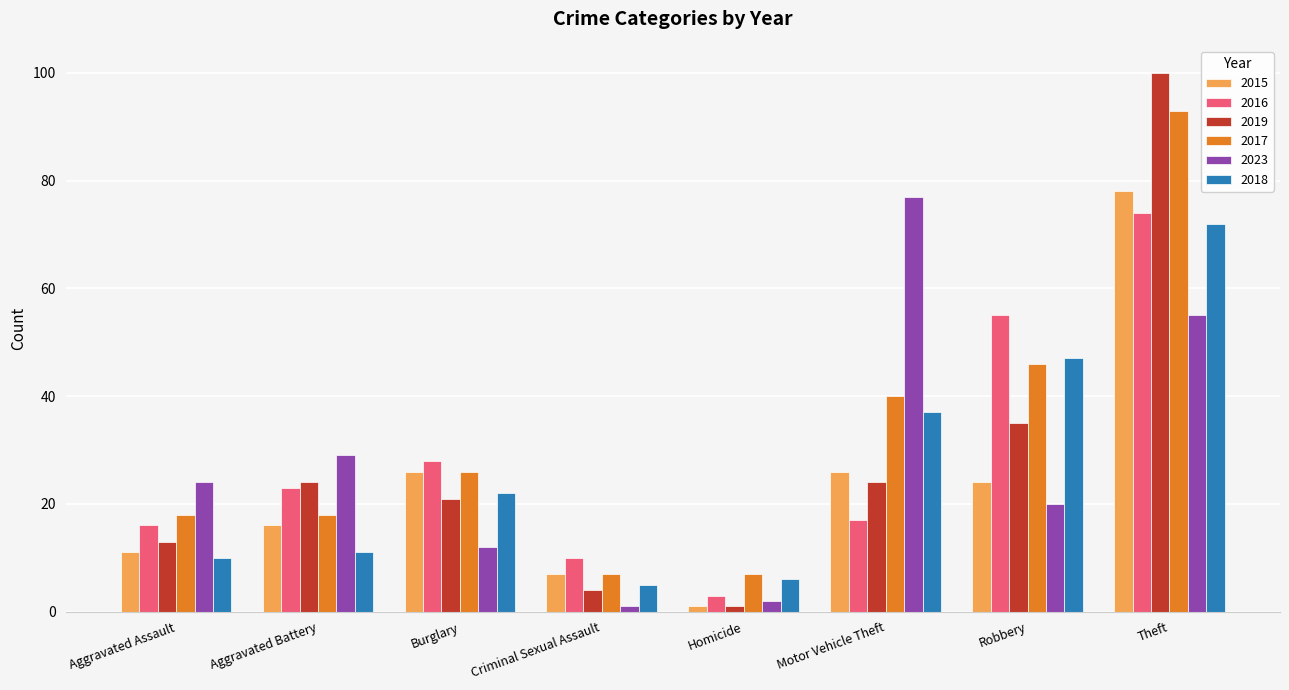

What is the label of the 2nd bar from the right?

Robbery